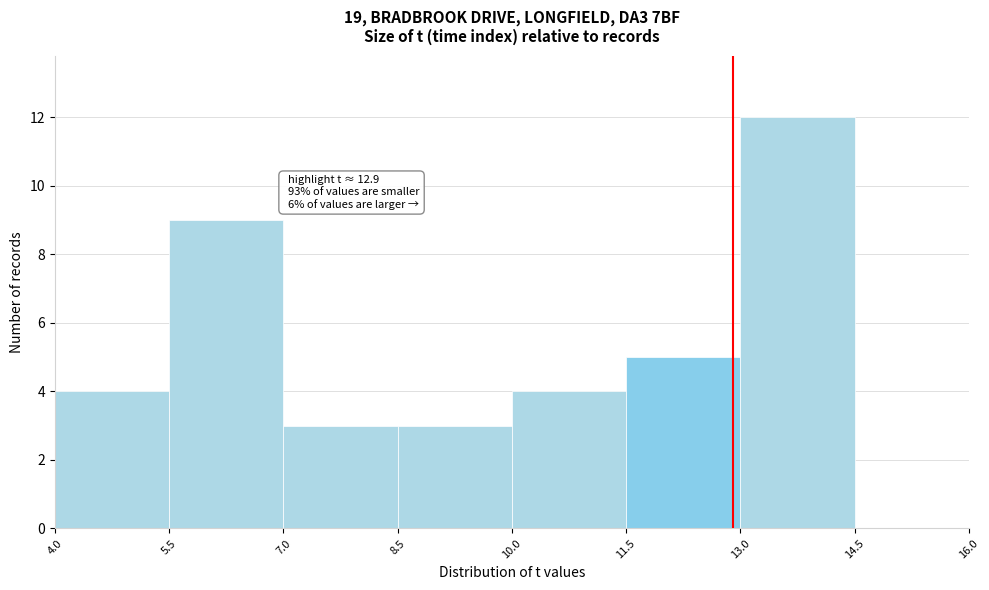

Over which range of the x-axis is the bar tallest?

13.0 to 14.5